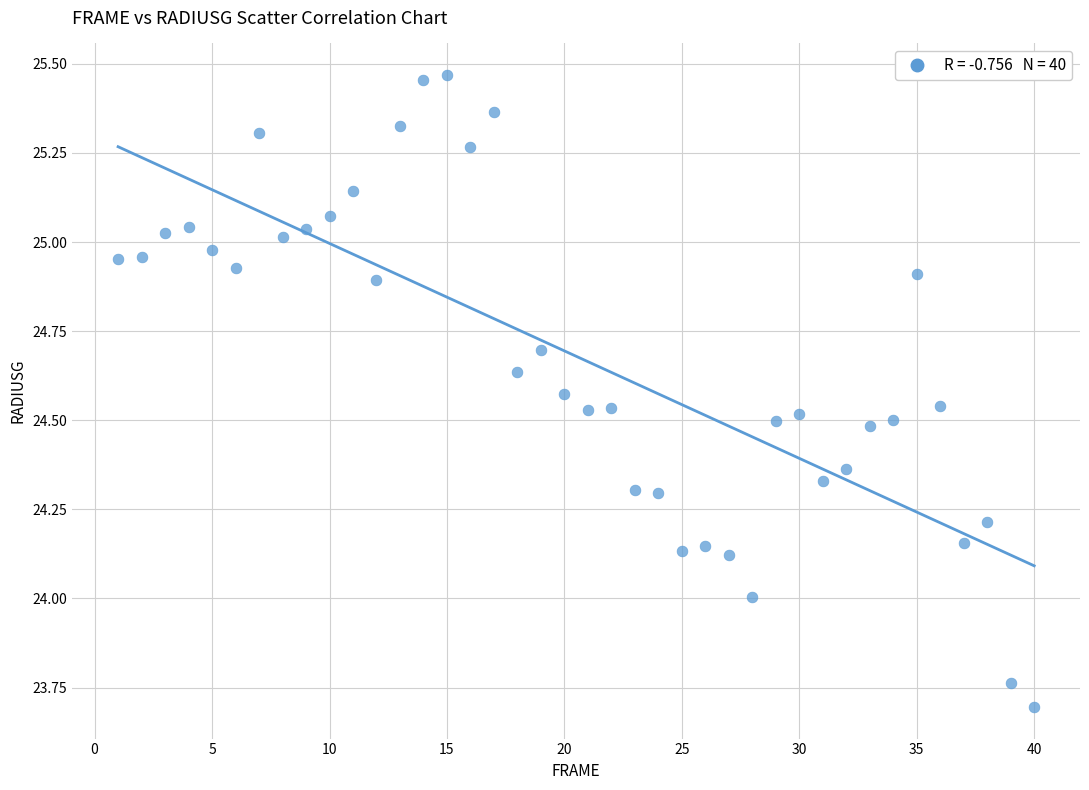

What is the range of X values (max minus min)?

39.0